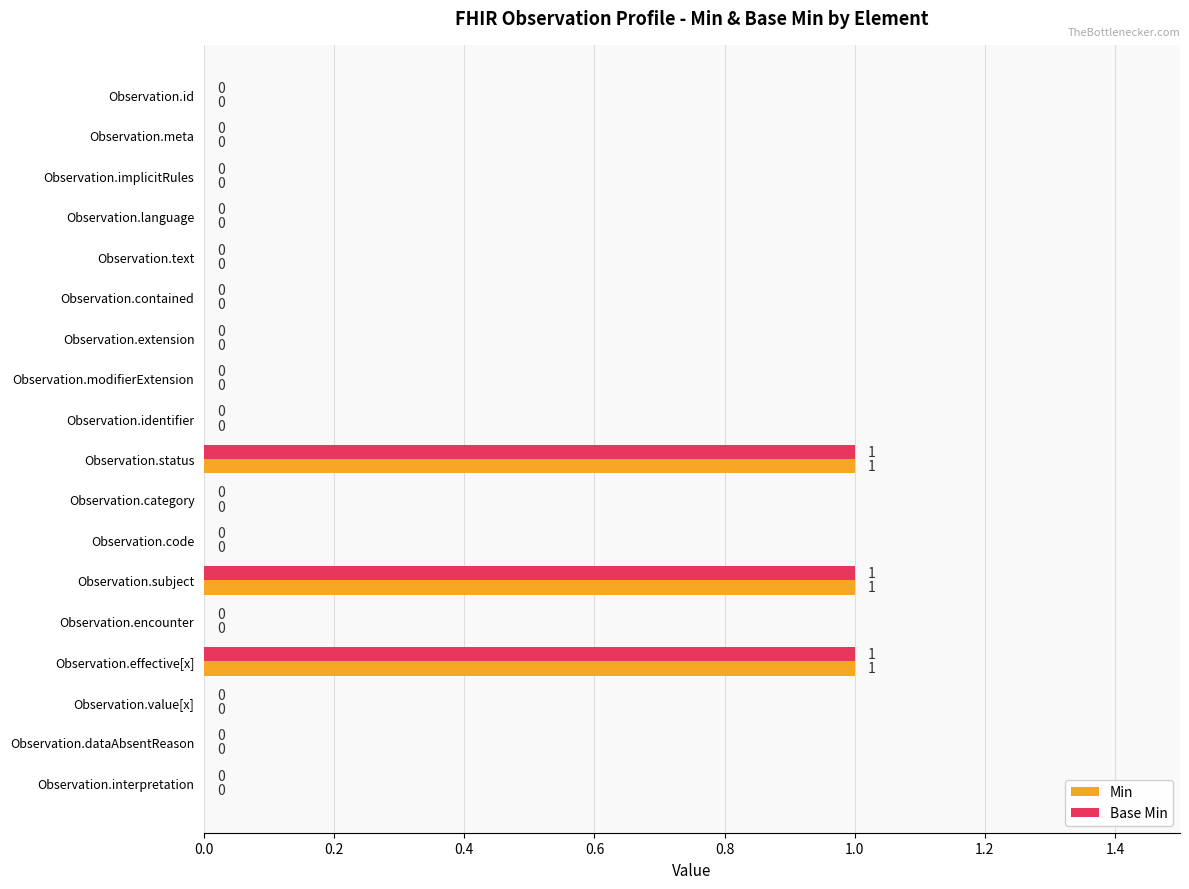

The Base Min series shows -1 at Observation.modifierExtension. True or false?

False